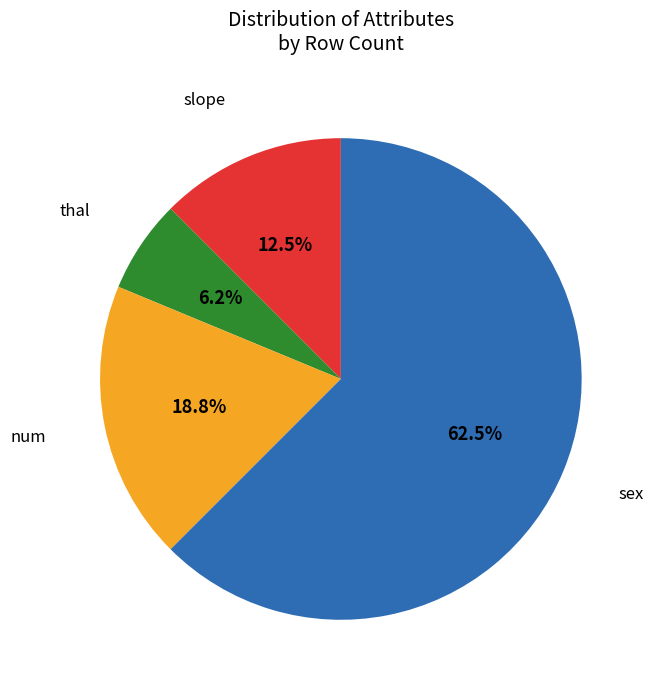

Count the number of slices in the pie.

4